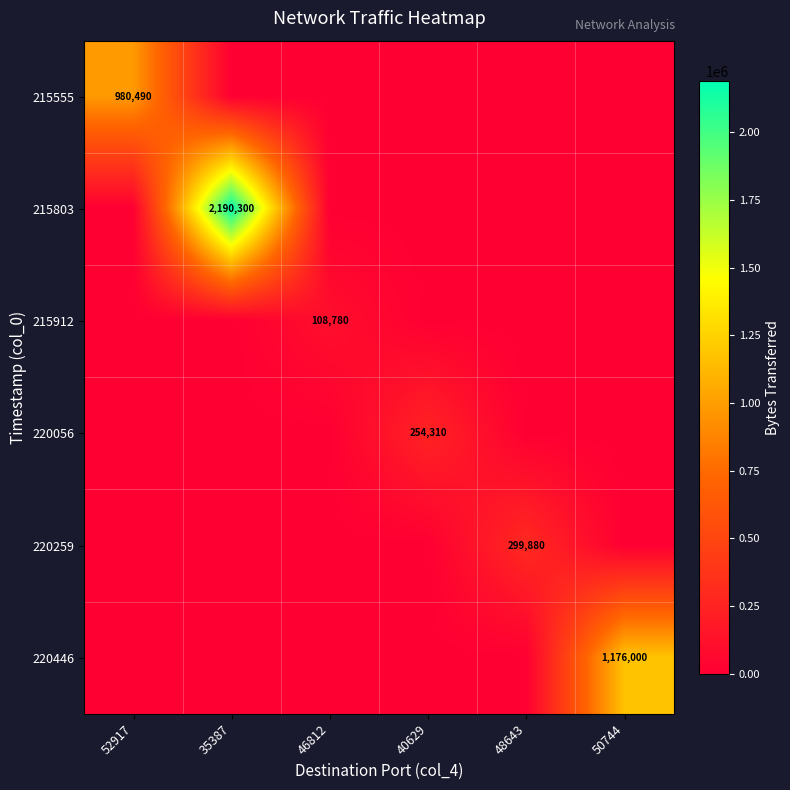

The value of 220056 at 40629 is 441194. True or false?

False